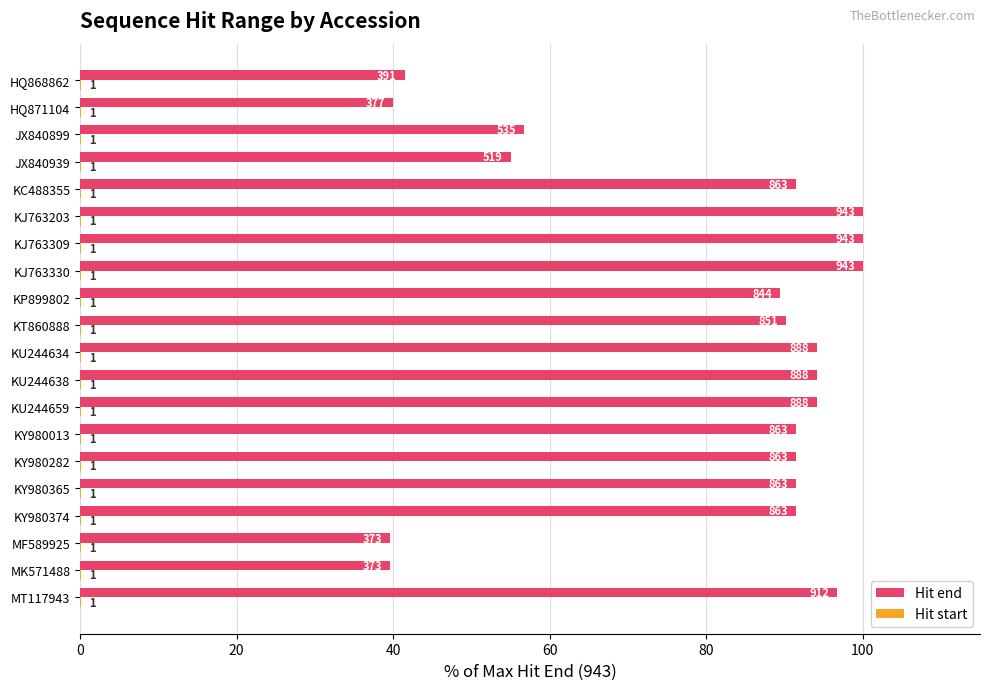

Which series has the widest spread of values?

Hit end